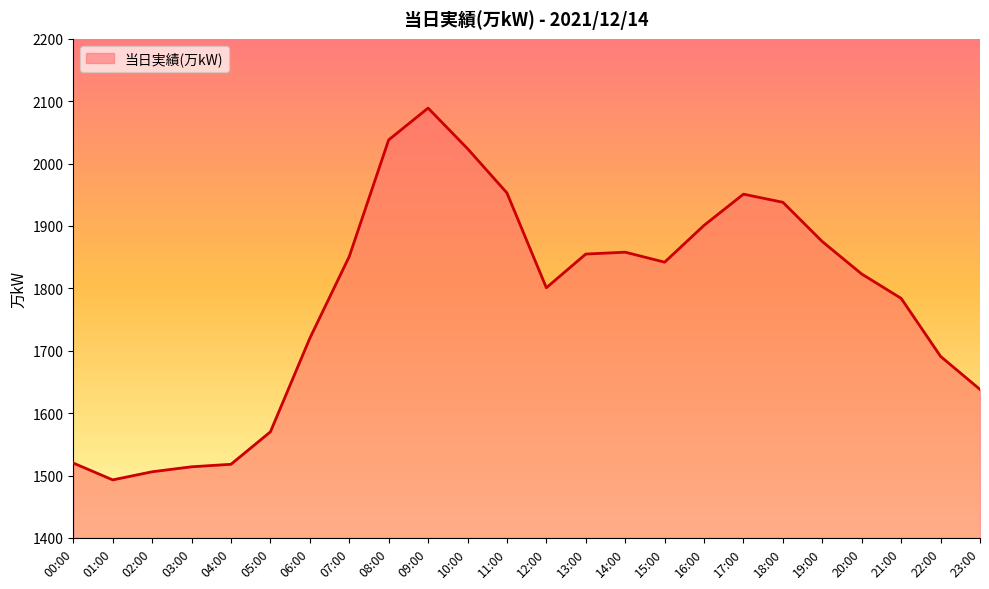

What is the difference between the values at 05:00 and 03:00?

56